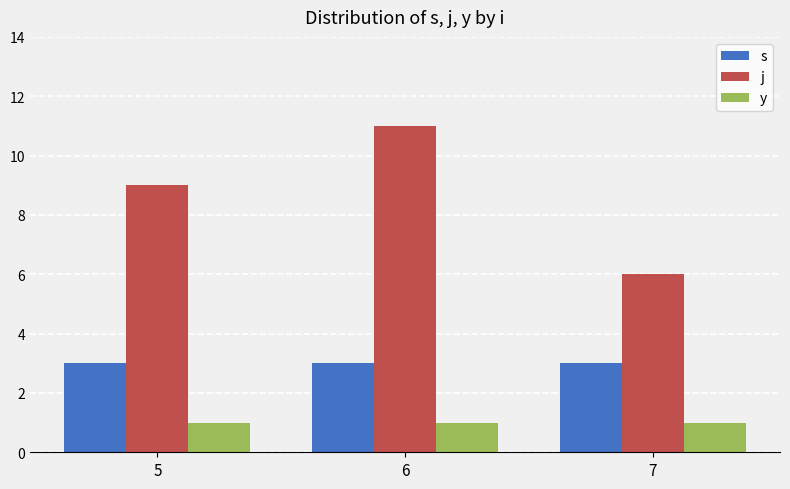

How many data points in j are less than 9?

1